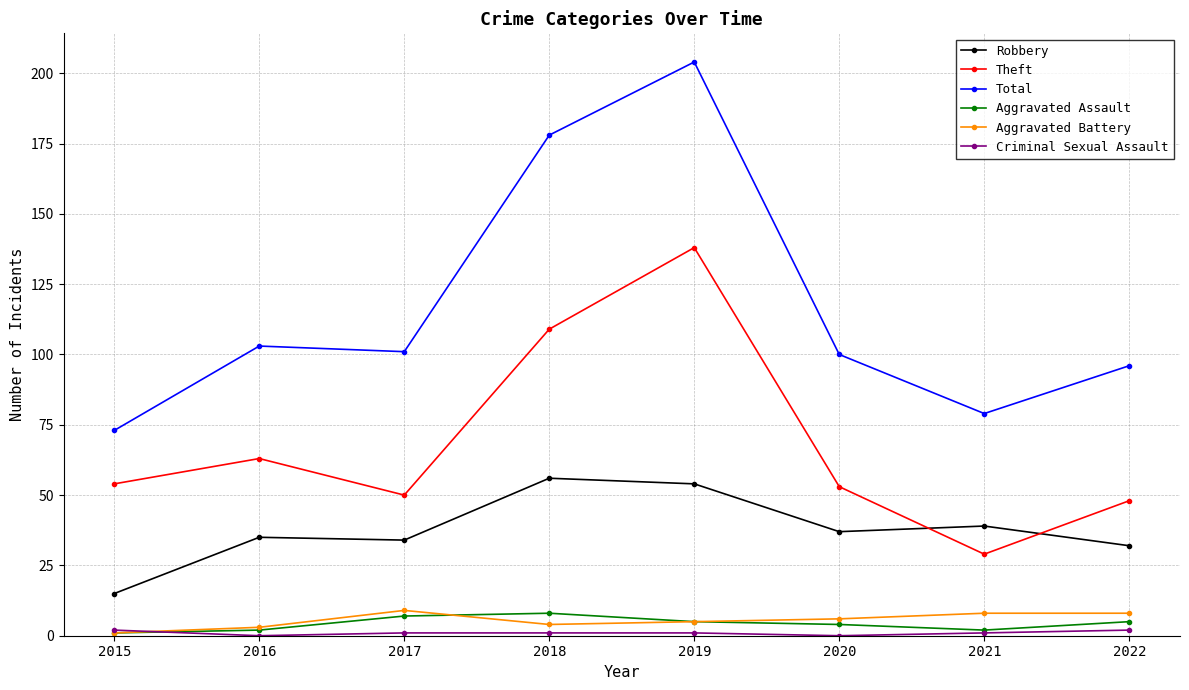

What is the minimum value for Theft?

29